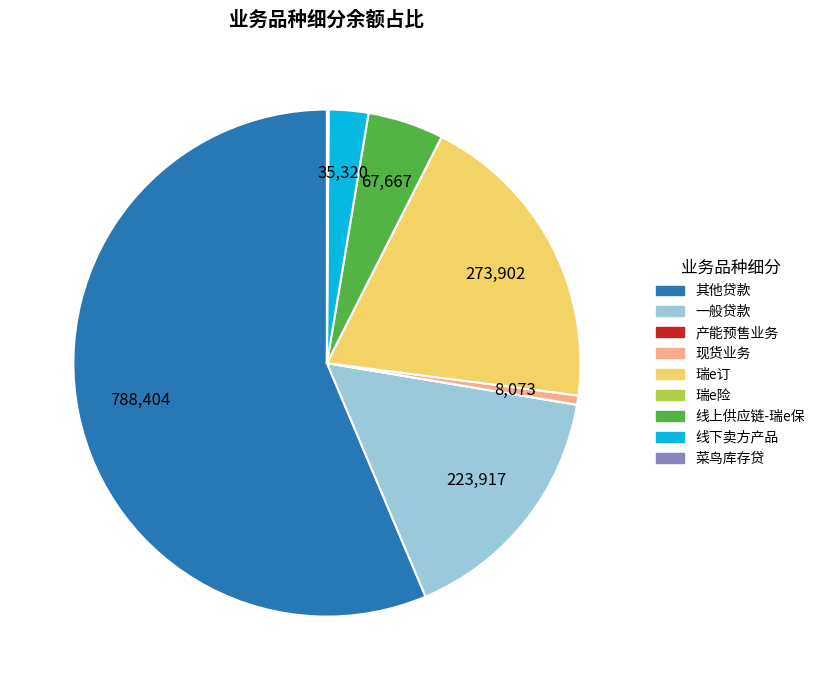

Does 其他贷款 account for over 50% of the chart?

Yes